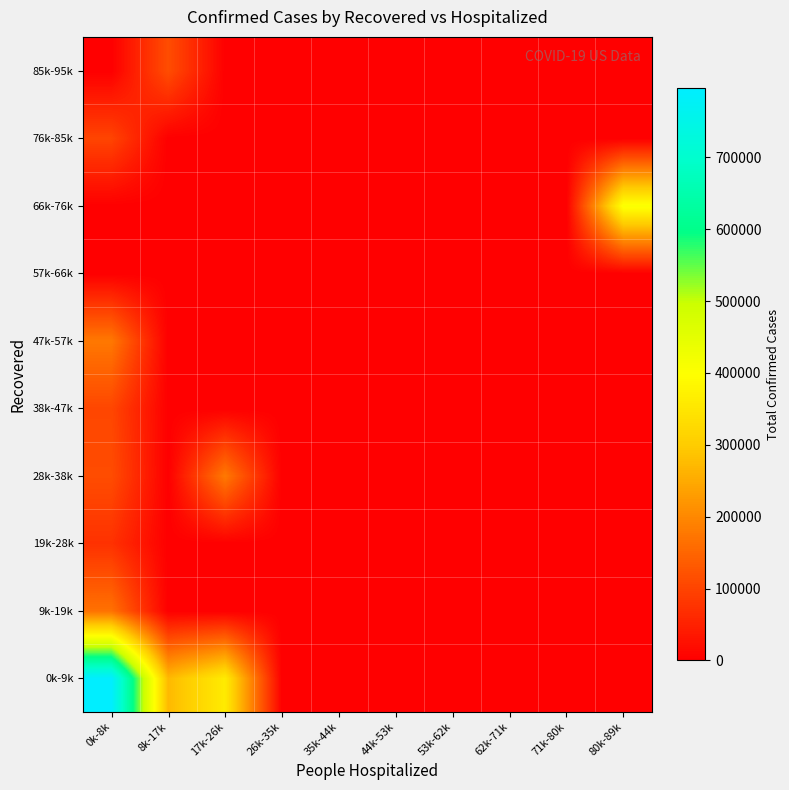

At how many categories does at least one series exceed 771831?

1